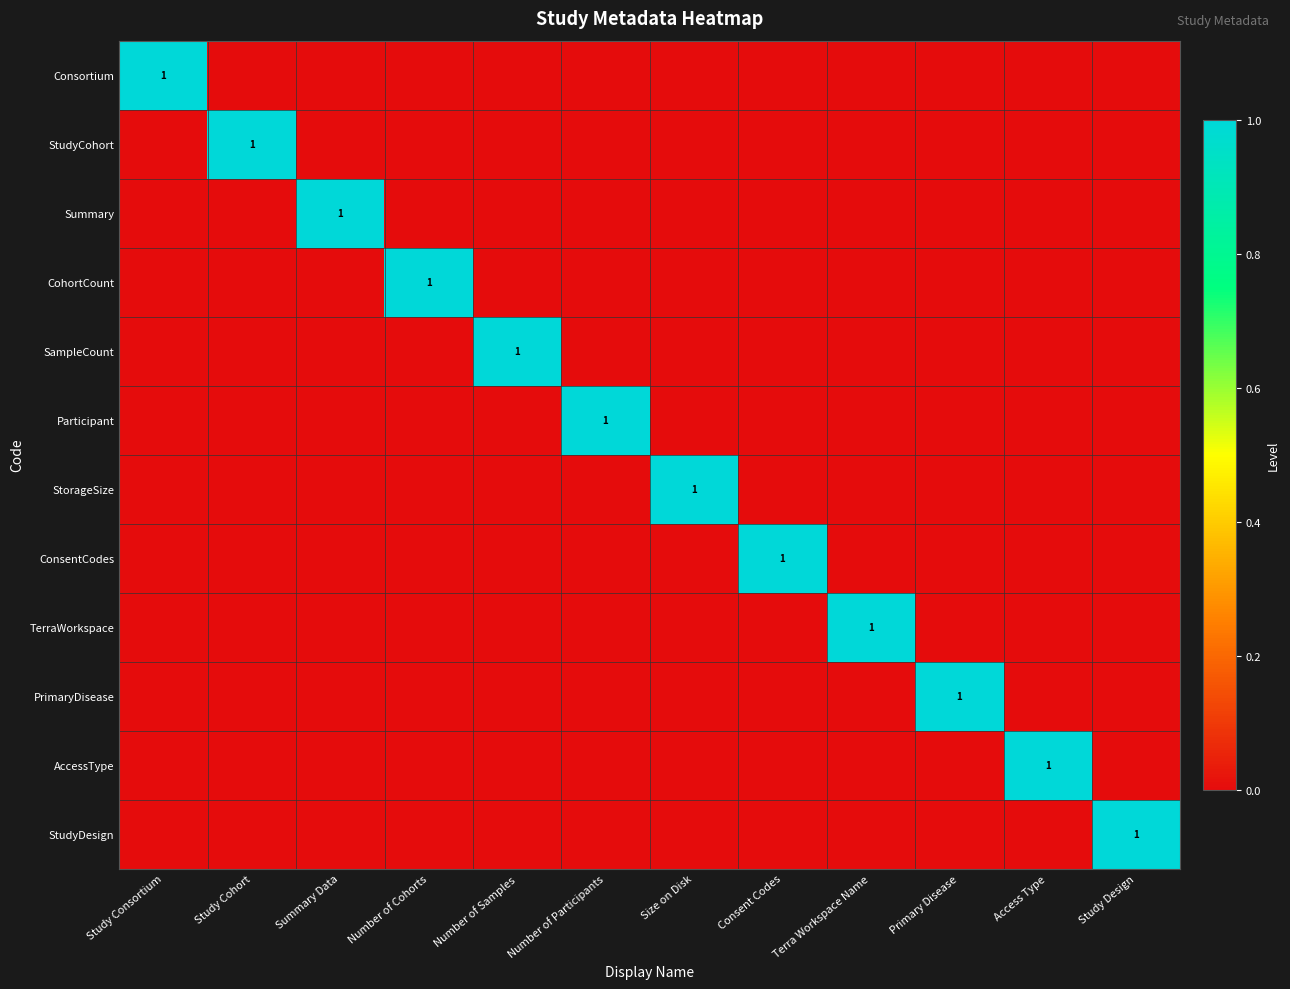

What is the greatest value displayed?

1